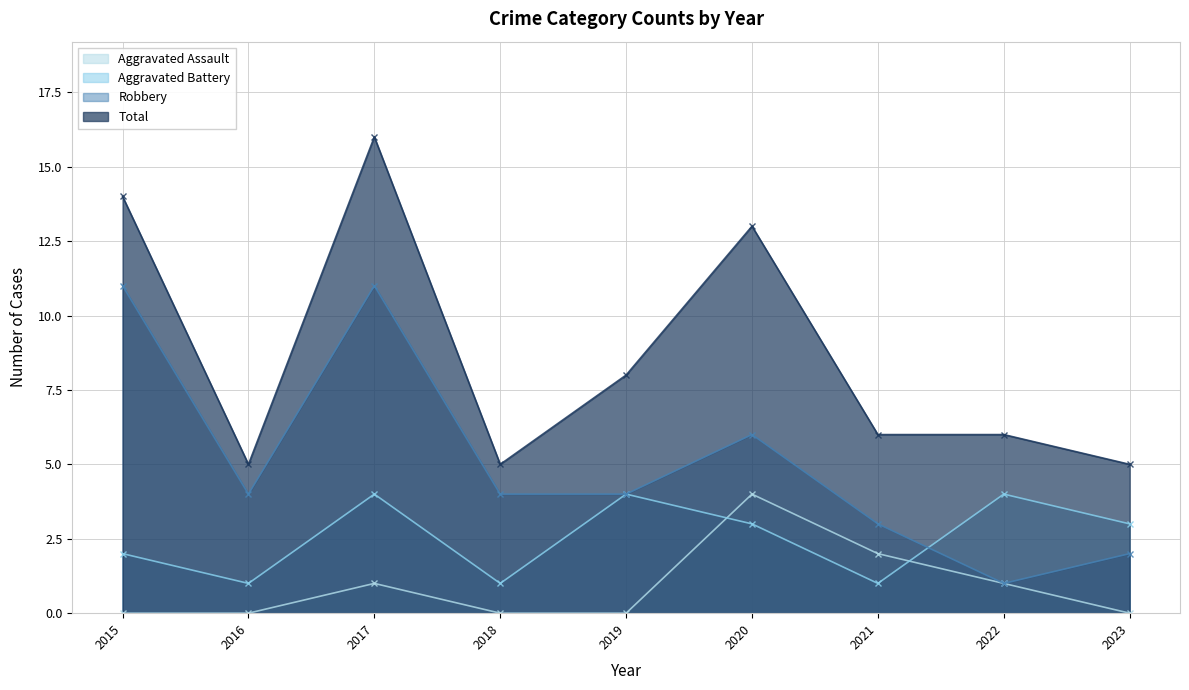

Rank the series by their maximum value, from lowest to highest.

Aggravated Assault, Aggravated Battery, Robbery, Total